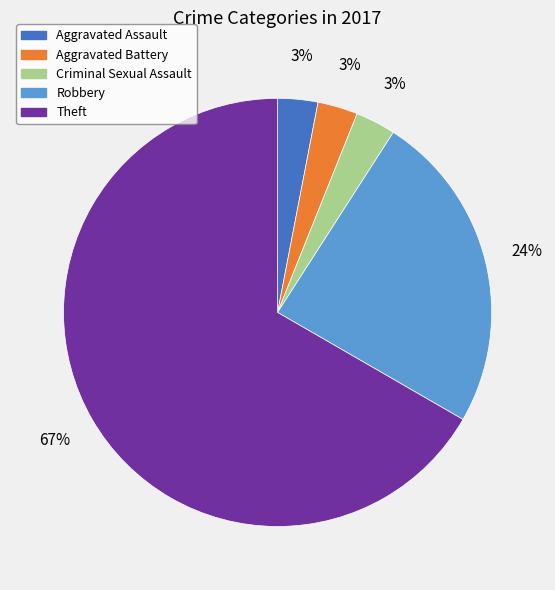

To the nearest percent, what is the combined percentage of Aggravated Assault and Theft?

70%